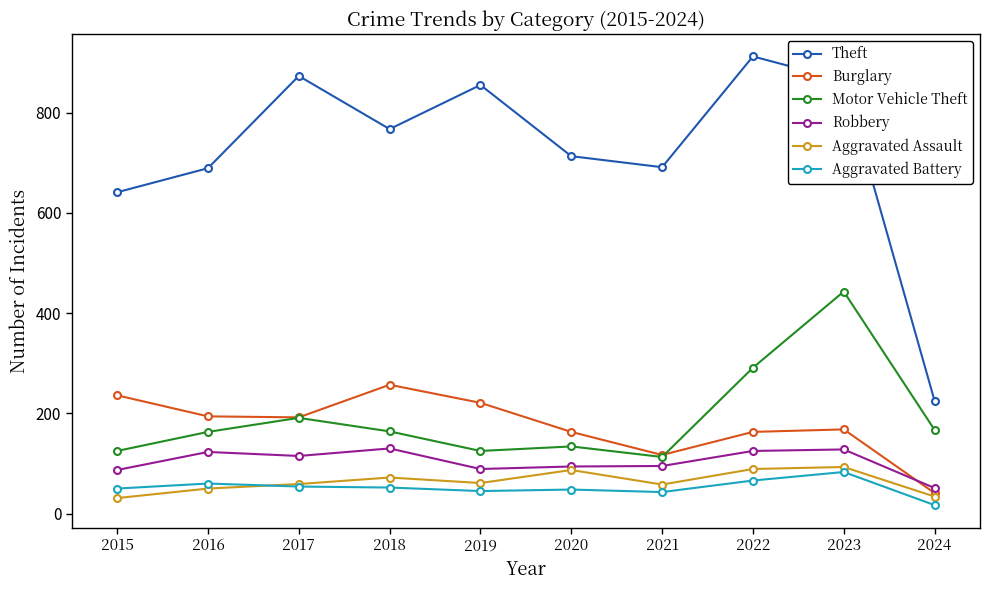

At which category is the sum across all series the highest?

2023